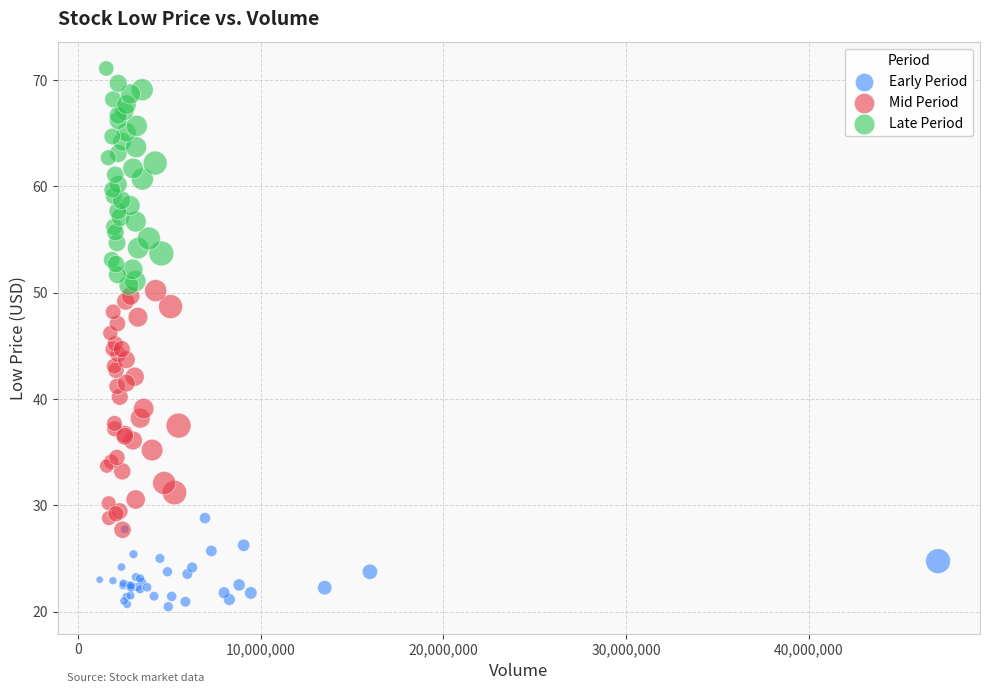

Which series has the largest Y range (max minus min)?

Mid Period